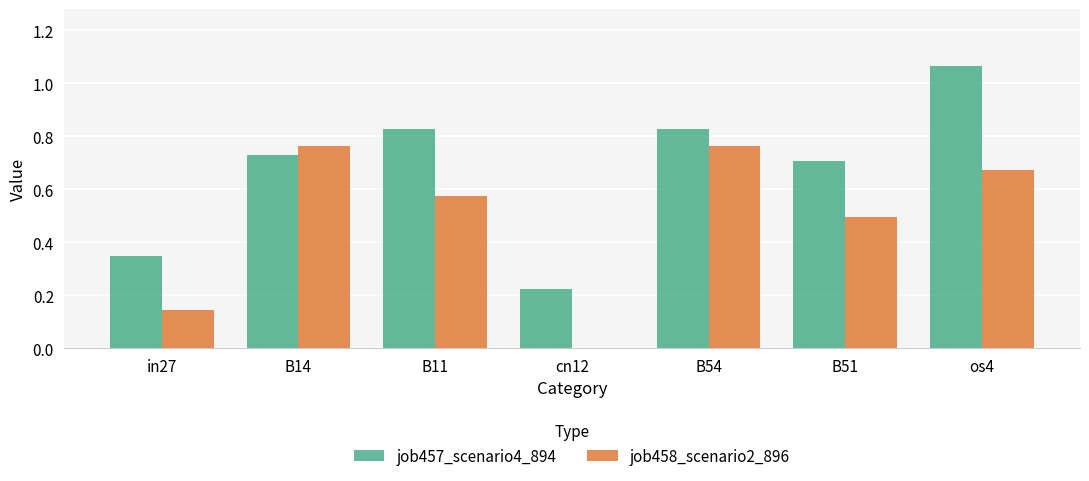

Which label corresponds to the largest value in the chart?

os4